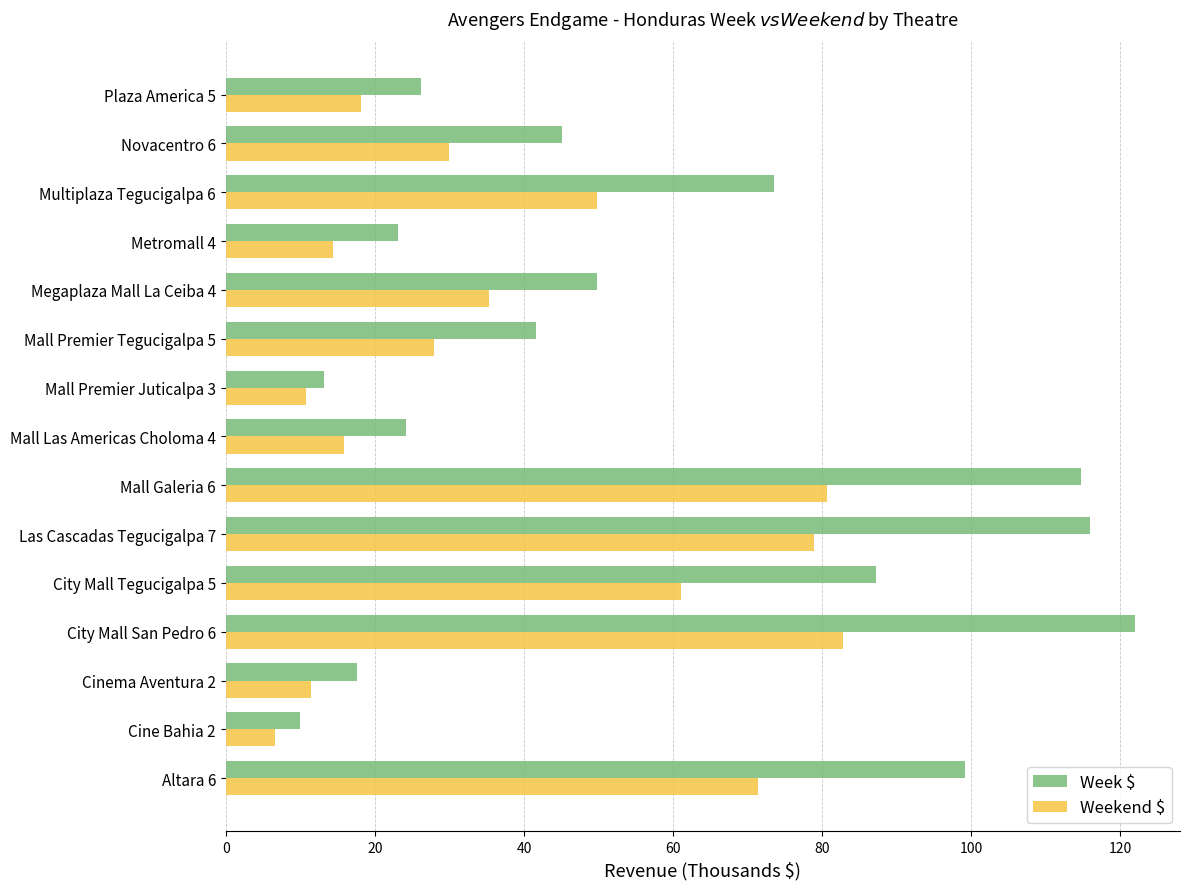

At which category does the chart reach its peak across all series?

City Mall San Pedro 6